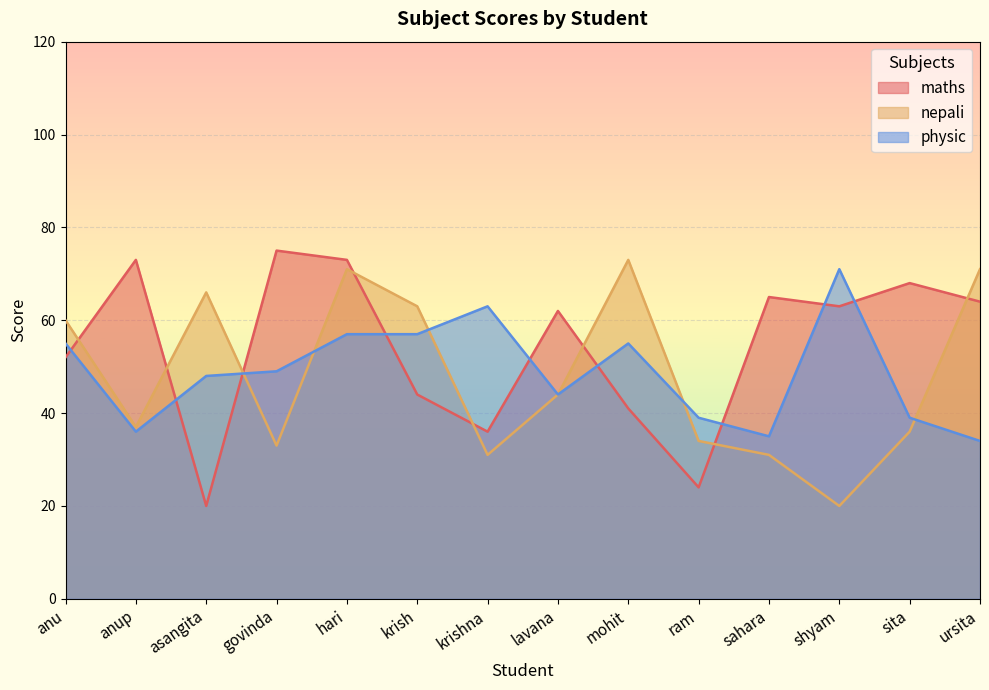

What is the average value of the nepali series?

48